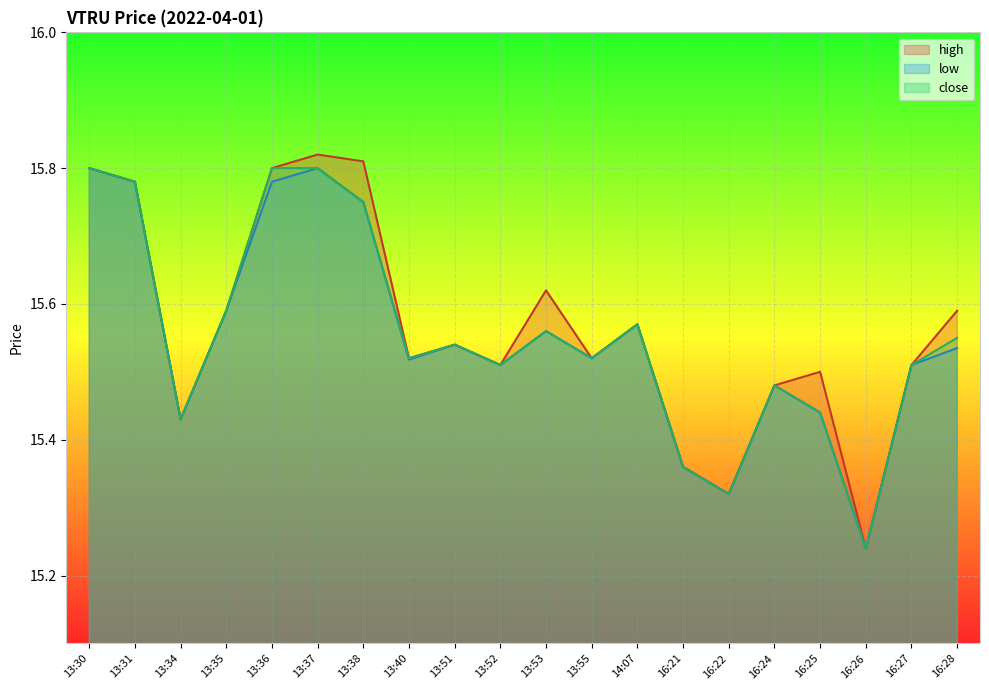

True or false: low and high cross at least once.

False